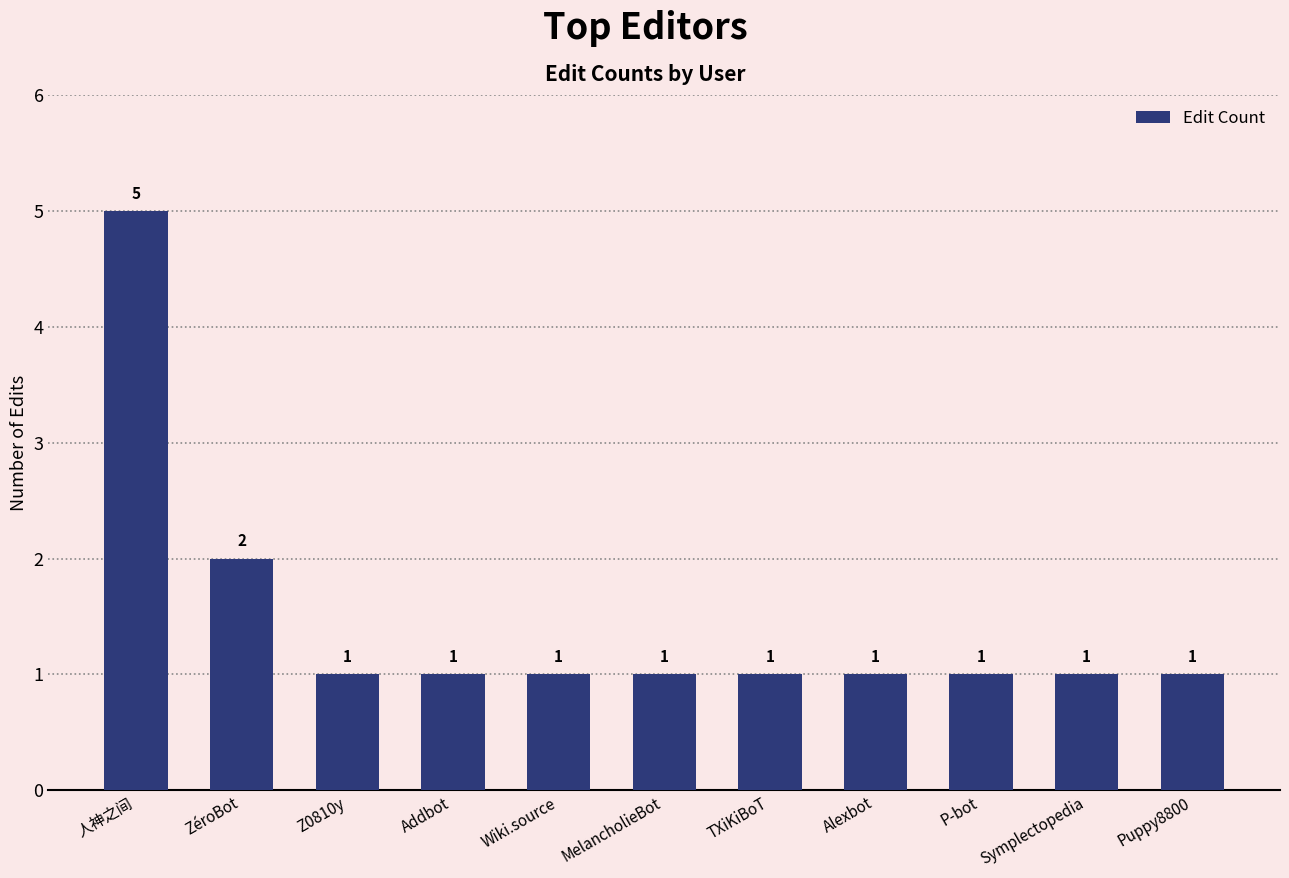

What is the average value?

1